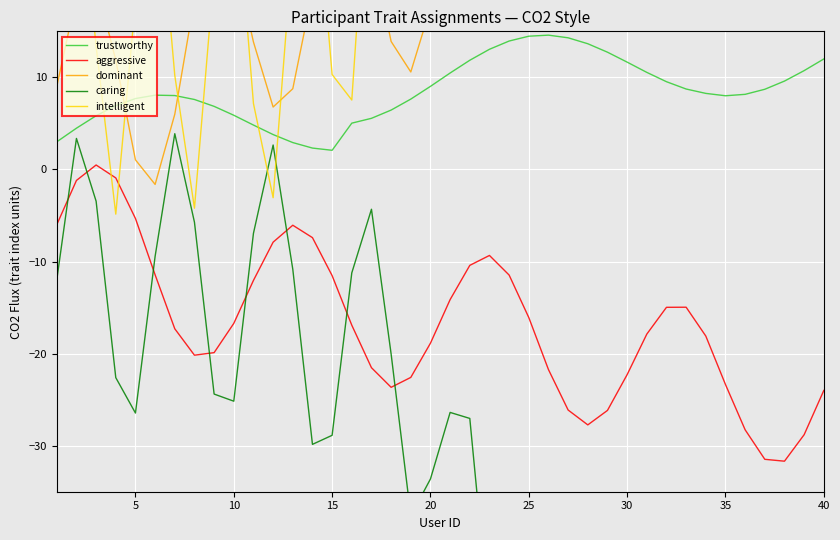

True or false: aggressive and trustworthy cross at least once.

False